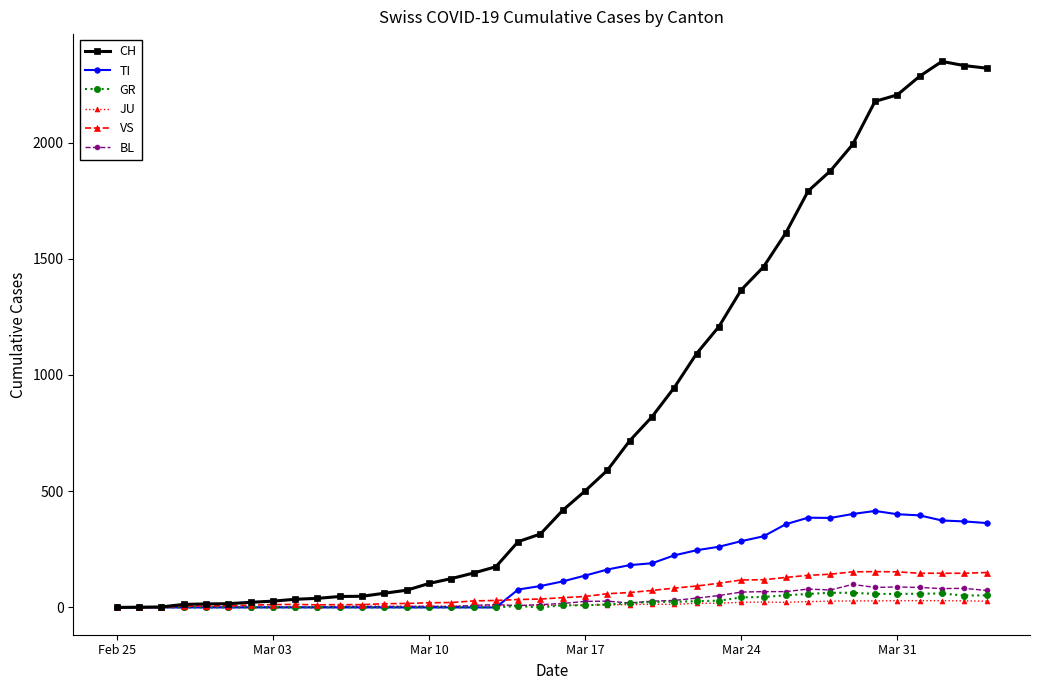

Which series has the widest spread of values?

CH